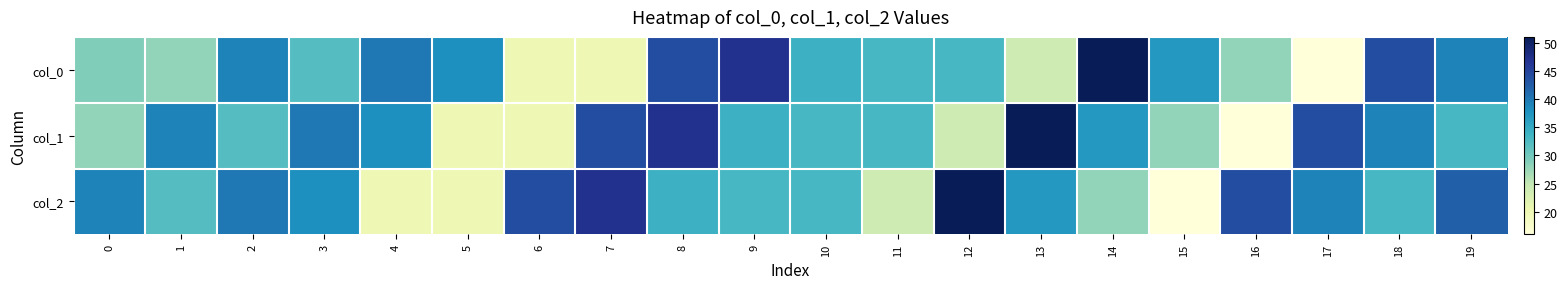

What is the maximum value shown in the chart?

51